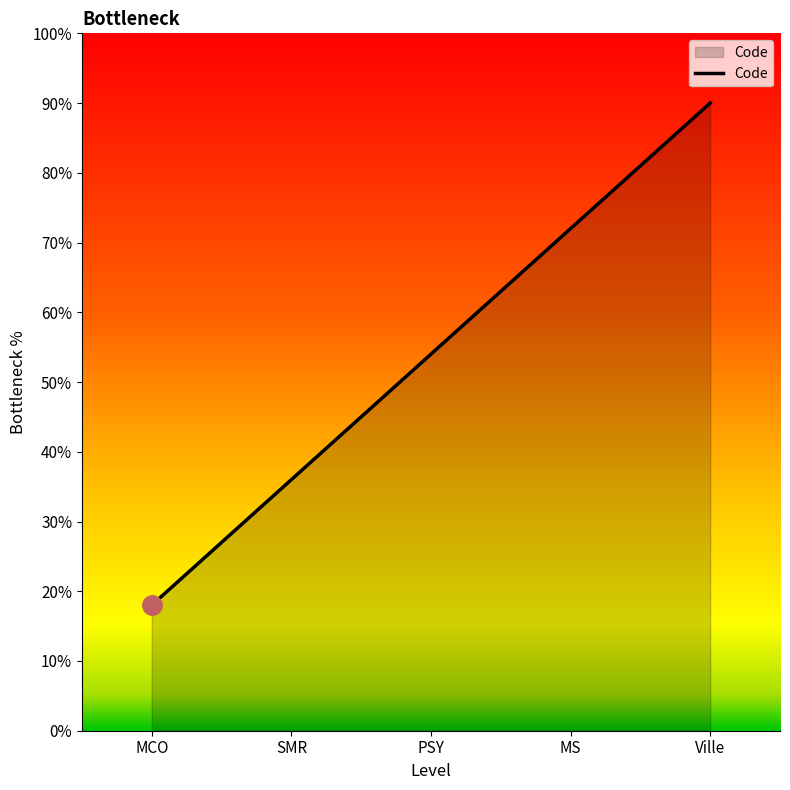

What is the average value?

54